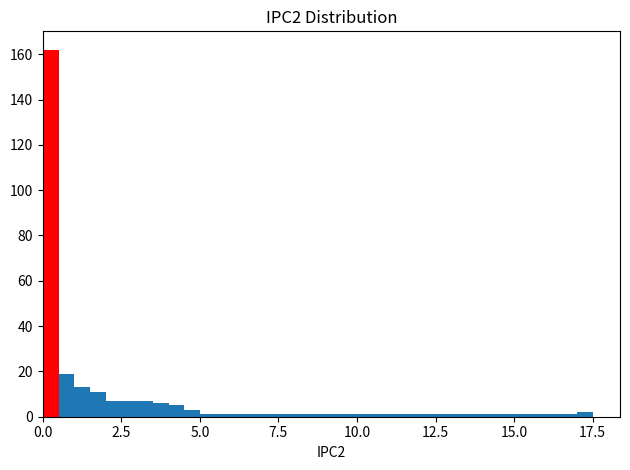

Read against the x-axis, roughly where is the centre of the tallest bar?

0.5